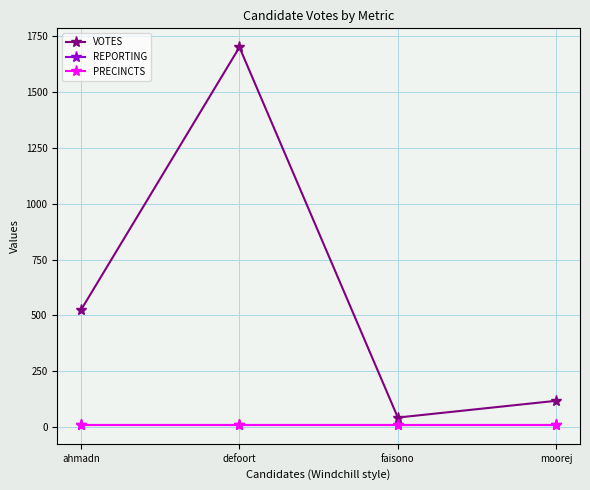

At which category does VOTES reach its first local valley?

faisono